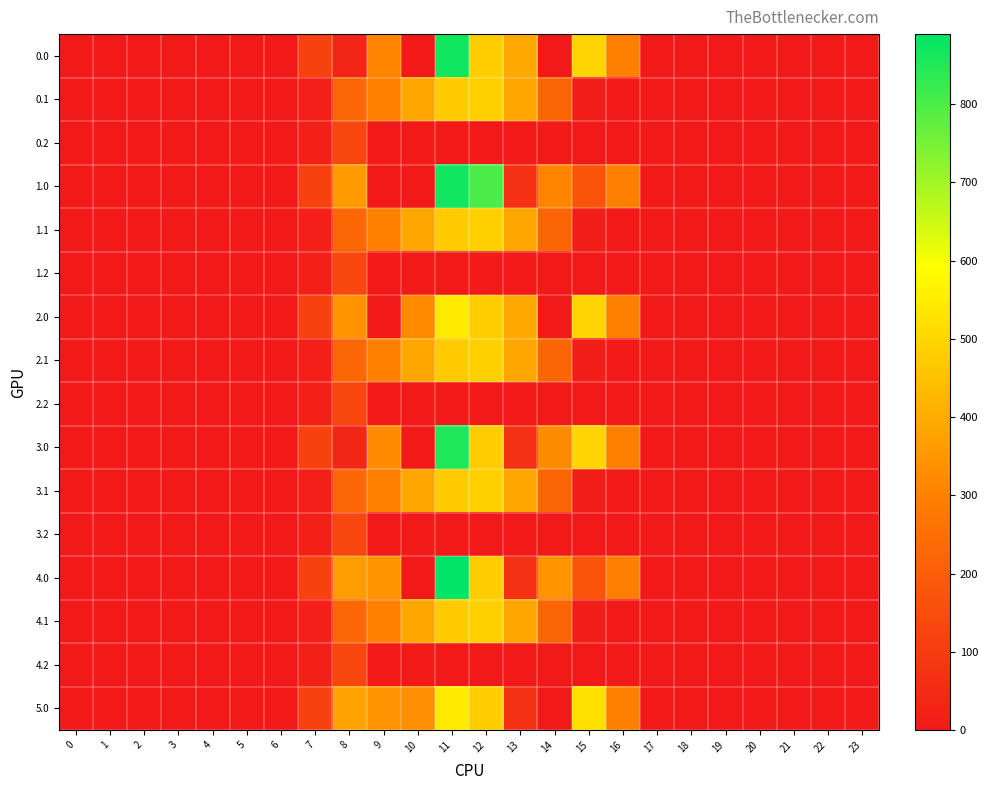

Reading left to right, transcribe all the data shown in this chart.

0.0: 0=0.0	1=0.0	2=0.0	3=0.0	4=0.0	5=0.0	6=0.0	7=120.6	8=35.0	9=309.9	10=0.0	11=867.3	12=477.2	13=393.2	14=0.3	15=495.8	16=294.5	17=0.0	18=0.0	19=0.0	20=0.0	21=0.0	22=0.0	23=0.0
0.1: 0=0.0	1=0.0	2=0.0	3=0.0	4=0.0	5=0.0	6=0.0	7=17.7	8=227.5	9=295.9	10=388.1	11=471.7	12=485.4	13=382.7	14=219.2	15=17.3	16=0.0	17=0.0	18=0.0	19=0.0	20=0.0	21=0.0	22=0.0	23=0.0
0.2: 0=0.0	1=0.0	2=0.0	3=0.0	4=0.0	5=0.0	6=0.0	7=22.3	8=134.2	9=0.0	10=0.0	11=0.0	12=0.0	13=0.0	14=0.0	15=0.0	16=0.0	17=0.0	18=0.0	19=0.0	20=0.0	21=0.0	22=0.0	23=0.0
1.0: 0=0.0	1=0.0	2=0.0	3=0.0	4=0.0	5=0.0	6=0.0	7=120.6	8=358.0	9=0.0	10=0.0	11=867.3	12=800.2	13=70.2	14=310.2	15=172.8	16=294.5	17=0.0	18=0.0	19=0.0	20=0.0	21=0.0	22=0.0	23=0.0
1.1: 0=0.0	1=0.0	2=0.0	3=0.0	4=0.0	5=0.0	6=0.0	7=17.7	8=227.5	9=295.9	10=388.1	11=471.7	12=485.4	13=382.7	14=219.2	15=17.3	16=0.0	17=0.0	18=0.0	19=0.0	20=0.0	21=0.0	22=0.0	23=0.0
1.2: 0=0.0	1=0.0	2=0.0	3=0.0	4=0.0	5=0.0	6=0.0	7=22.3	8=134.2	9=0.0	10=0.0	11=0.0	12=0.0	13=0.0	14=0.0	15=0.0	16=0.0	17=0.0	18=0.0	19=0.0	20=0.0	21=0.0	22=0.0	23=0.0
2.0: 0=0.0	1=0.0	2=0.0	3=0.0	4=0.0	5=0.0	6=0.0	7=120.6	8=345.0	9=0.0	10=323.0	11=544.3	12=477.2	13=393.2	14=0.3	15=495.8	16=294.5	17=0.0	18=0.0	19=0.0	20=0.0	21=0.0	22=0.0	23=0.0
2.1: 0=0.0	1=0.0	2=0.0	3=0.0	4=0.0	5=0.0	6=0.0	7=17.7	8=227.5	9=295.9	10=388.1	11=471.7	12=485.4	13=382.7	14=219.2	15=17.3	16=0.0	17=0.0	18=0.0	19=0.0	20=0.0	21=0.0	22=0.0	23=0.0
2.2: 0=0.0	1=0.0	2=0.0	3=0.0	4=0.0	5=0.0	6=0.0	7=22.3	8=134.2	9=0.0	10=0.0	11=0.0	12=0.0	13=0.0	14=0.0	15=0.0	16=0.0	17=0.0	18=0.0	19=0.0	20=0.0	21=0.0	22=0.0	23=0.0
3.0: 0=0.0	1=0.0	2=0.0	3=0.0	4=0.0	5=0.0	6=0.0	7=120.6	8=35.0	9=323.0	10=0.0	11=854.2	12=477.2	13=70.2	14=323.3	15=495.8	16=294.5	17=0.0	18=0.0	19=0.0	20=0.0	21=0.0	22=0.0	23=0.0
3.1: 0=0.0	1=0.0	2=0.0	3=0.0	4=0.0	5=0.0	6=0.0	7=17.7	8=227.5	9=295.9	10=388.1	11=471.7	12=485.4	13=382.7	14=219.2	15=17.3	16=0.0	17=0.0	18=0.0	19=0.0	20=0.0	21=0.0	22=0.0	23=0.0
3.2: 0=0.0	1=0.0	2=0.0	3=0.0	4=0.0	5=0.0	6=0.0	7=22.3	8=134.2	9=0.0	10=0.0	11=0.0	12=0.0	13=0.0	14=0.0	15=0.0	16=0.0	17=0.0	18=0.0	19=0.0	20=0.0	21=0.0	22=0.0	23=0.0
4.0: 0=0.0	1=0.0	2=0.0	3=0.0	4=0.0	5=0.0	6=0.0	7=120.6	8=366.1	9=345.0	10=0.0	11=889.3	12=477.2	13=70.2	14=345.3	15=172.8	16=294.5	17=0.0	18=0.0	19=0.0	20=0.0	21=0.0	22=0.0	23=0.0
4.1: 0=0.0	1=0.0	2=0.0	3=0.0	4=0.0	5=0.0	6=0.0	7=17.7	8=227.5	9=295.9	10=388.1	11=471.7	12=485.4	13=382.7	14=219.2	15=17.3	16=0.0	17=0.0	18=0.0	19=0.0	20=0.0	21=0.0	22=0.0	23=0.0
4.2: 0=0.0	1=0.0	2=0.0	3=0.0	4=0.0	5=0.0	6=0.0	7=22.3	8=134.2	9=0.0	10=0.0	11=0.0	12=0.0	13=0.0	14=0.0	15=0.0	16=0.0	17=0.0	18=0.0	19=0.0	20=0.0	21=0.0	22=0.0	23=0.0
5.0: 0=0.0	1=0.0	2=0.0	3=0.0	4=0.0	5=0.0	6=0.0	7=120.6	8=380.0	9=345.0	10=331.1	11=544.3	12=477.2	13=70.2	14=0.3	15=517.8	16=294.5	17=0.0	18=0.0	19=0.0	20=0.0	21=0.0	22=0.0	23=0.0